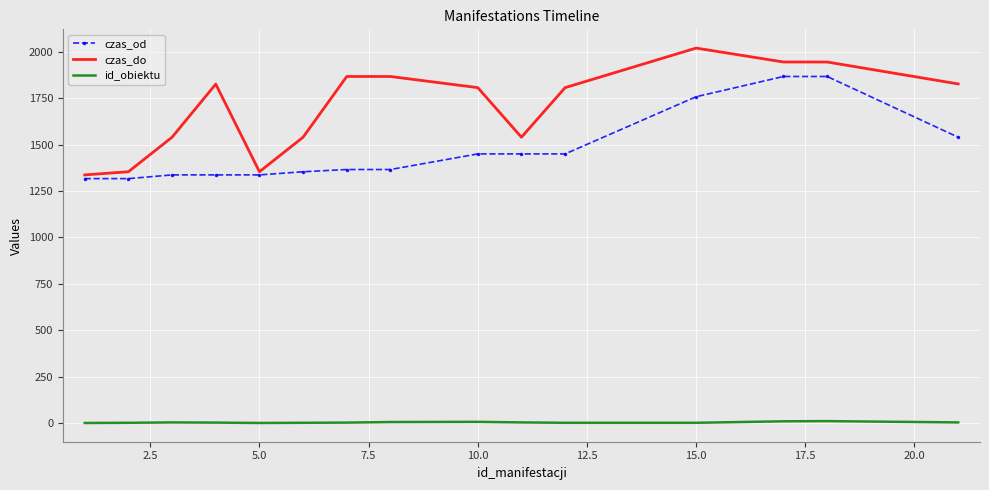

What is the highest value of the czas_od series?

1867